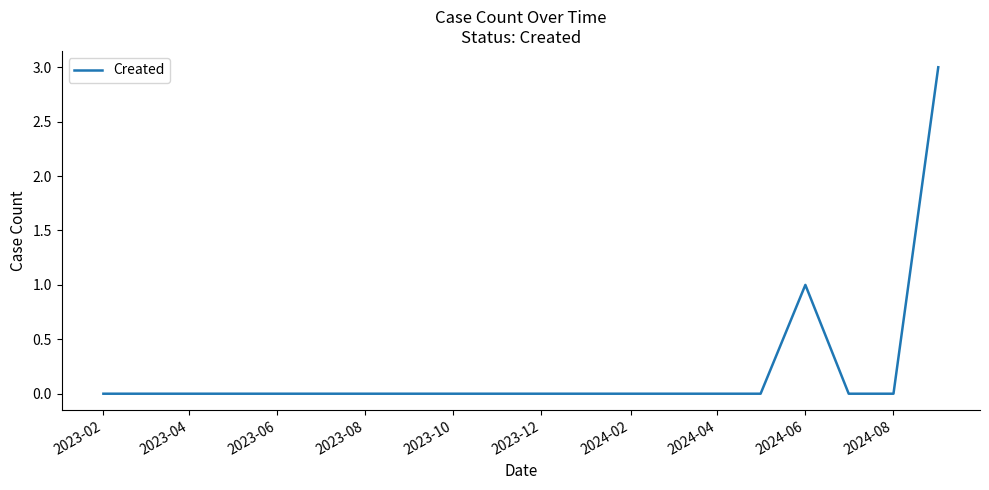

How many values are between 0 and 1?

19